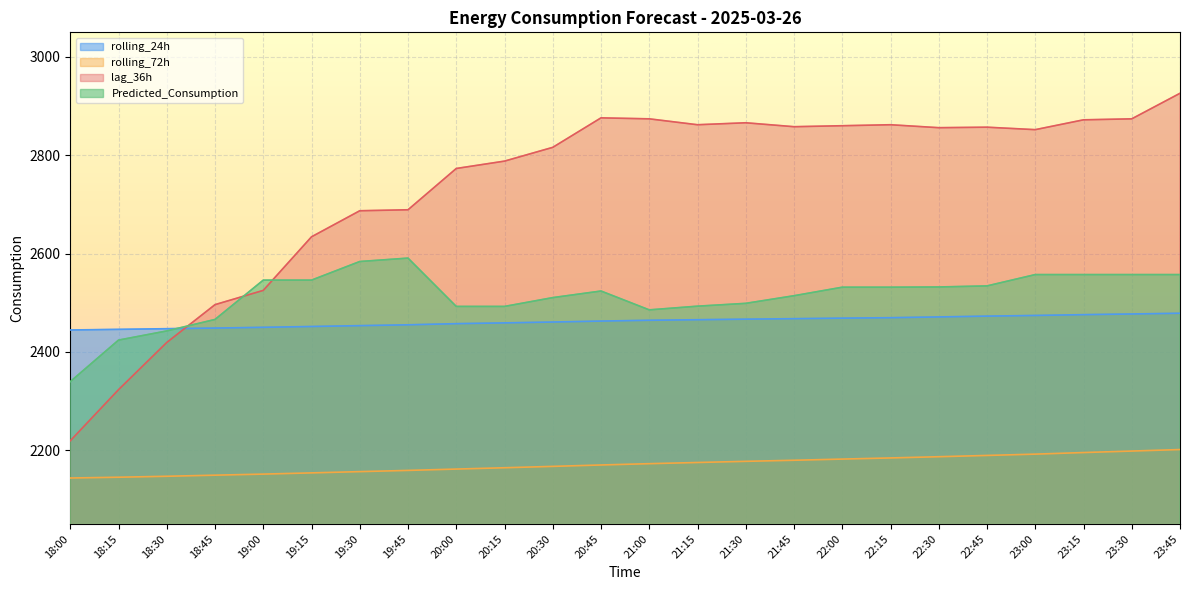

Rank the categories by rolling_72h value from lowest to highest.

18:00, 18:15, 18:30, 18:45, 19:00, 19:15, 19:30, 19:45, 20:00, 20:15, 20:30, 20:45, 21:00, 21:15, 21:30, 21:45, 22:00, 22:15, 22:30, 22:45, 23:00, 23:15, 23:30, 23:45